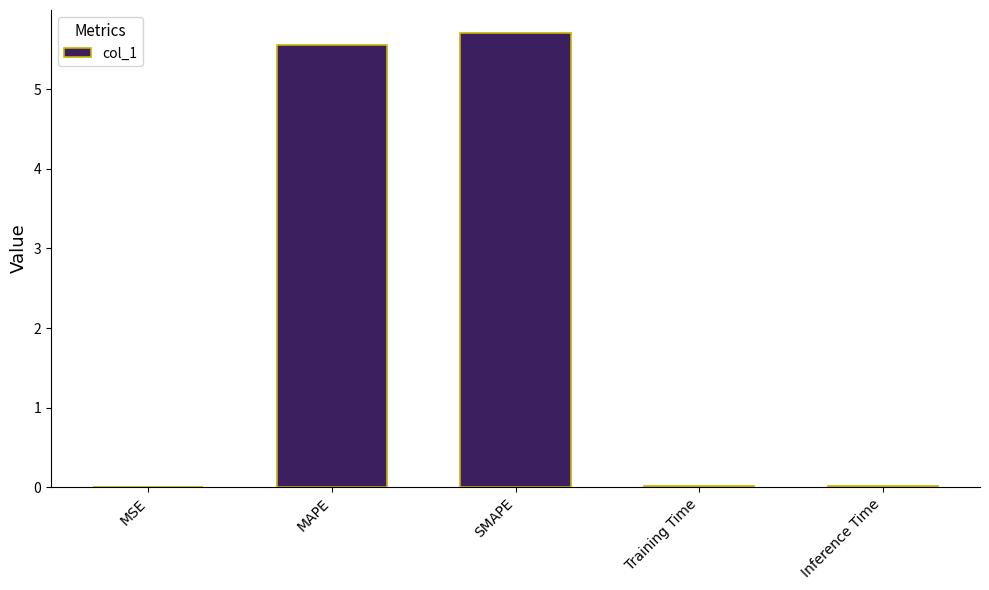

What is the sum of all values?

11.3